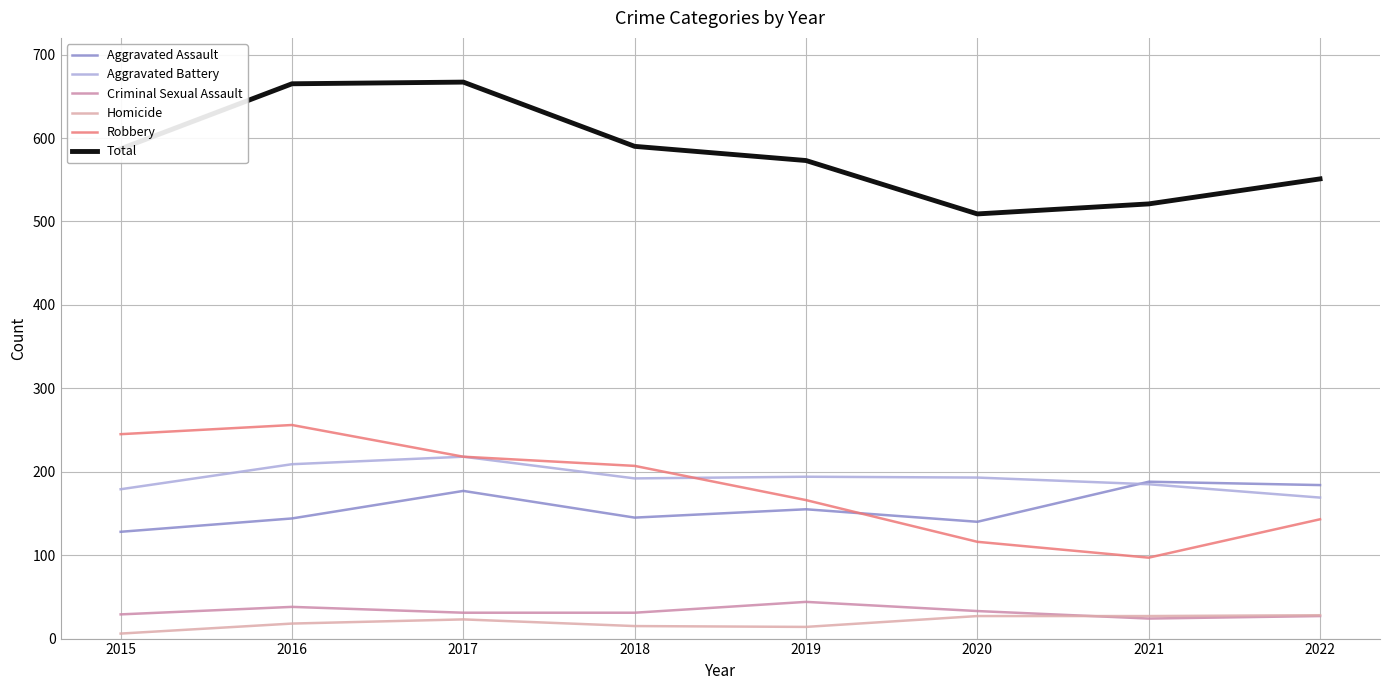

At which category does Aggravated Battery reach its first local valley?

2018